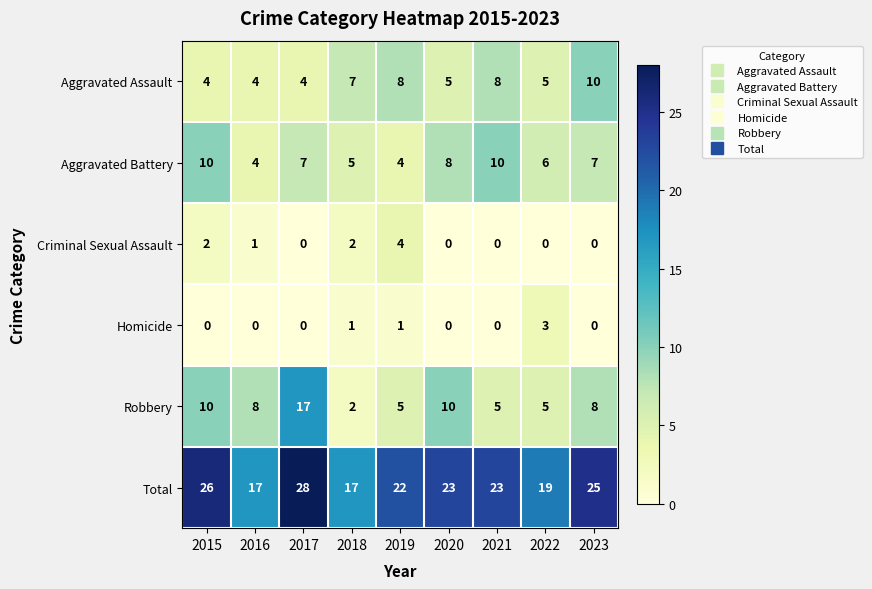

At which category does the chart reach its peak across all series?

2017